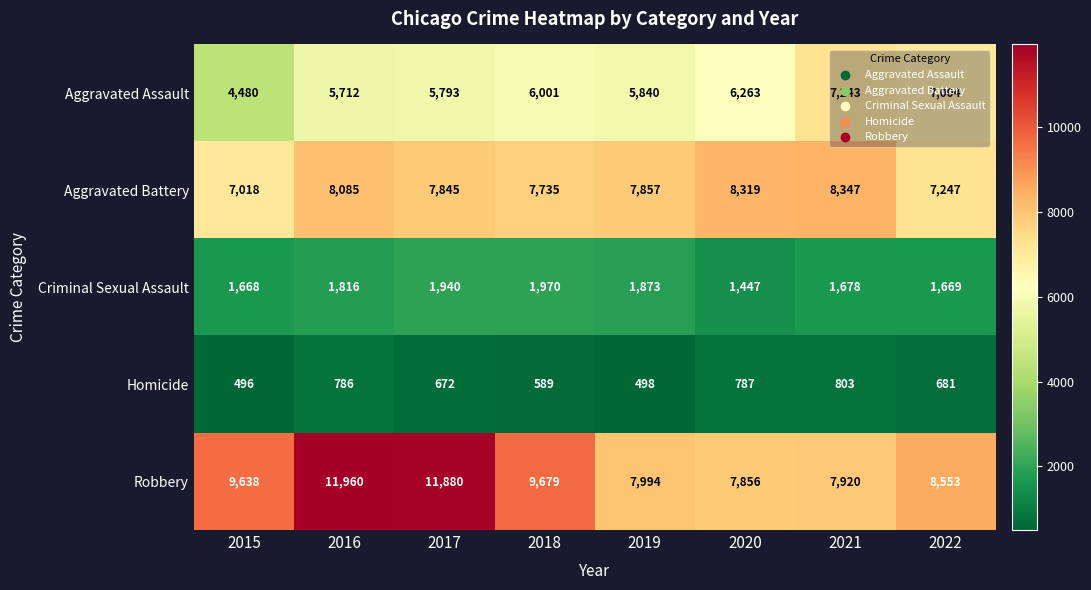

How many values in the Aggravated Assault series are below 6001?

4